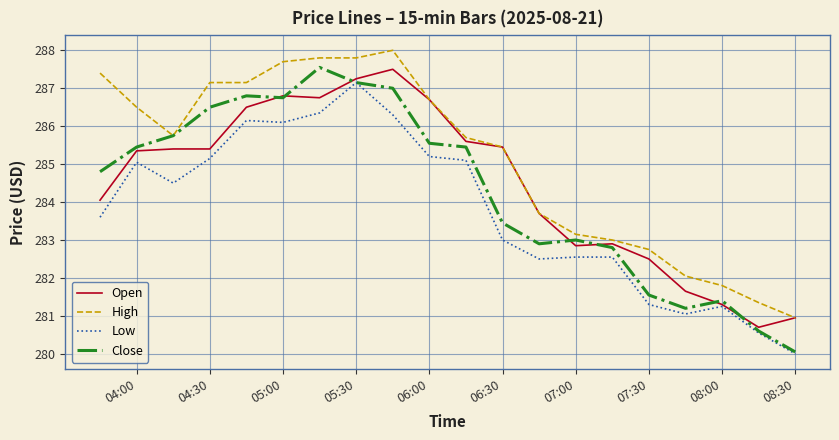

Which series has the largest total across all categories?

High